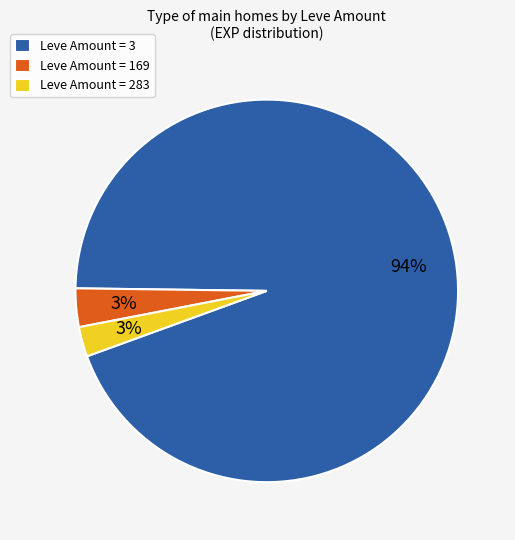

Between Leve Amount = 3 and Leve Amount = 283, which is larger?

Leve Amount = 3